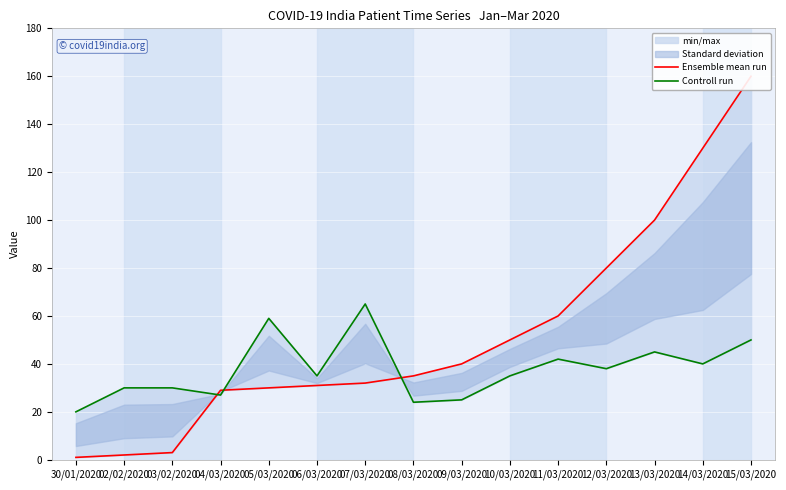

What is the average value of the Ensemble mean run series?

52